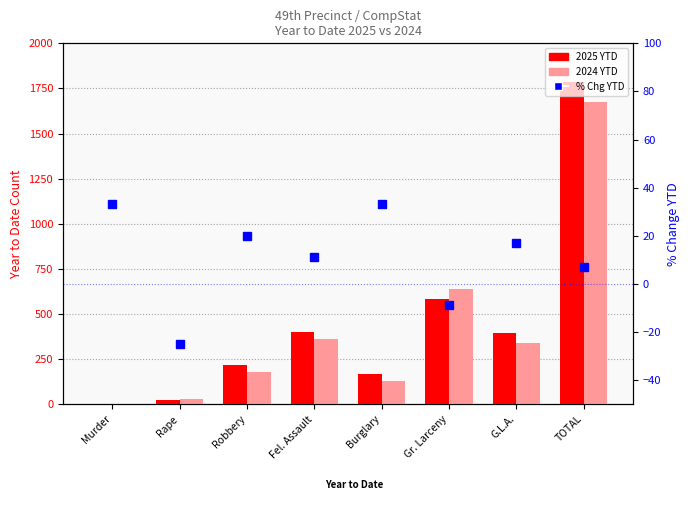

What is the average value of the 2024 YTD series?

418.2